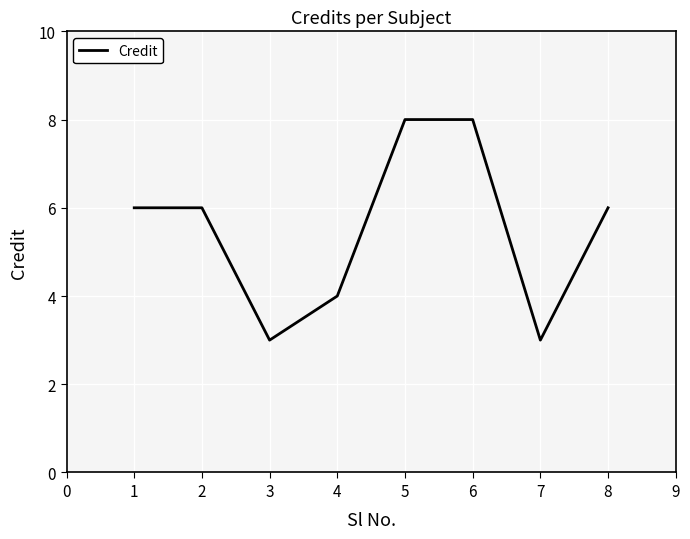

What is the minimum value shown in the chart?

3